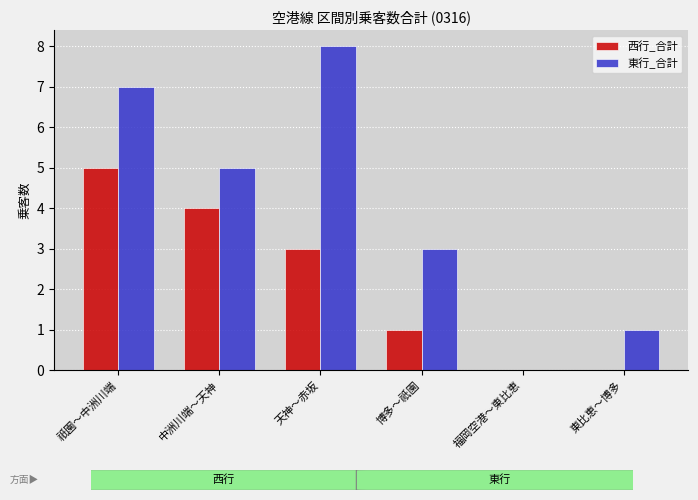

Is the value of 東行_合計 at 祇園～中洲川端 greater than the value of 西行_合計 at 祇園～中洲川端?

Yes